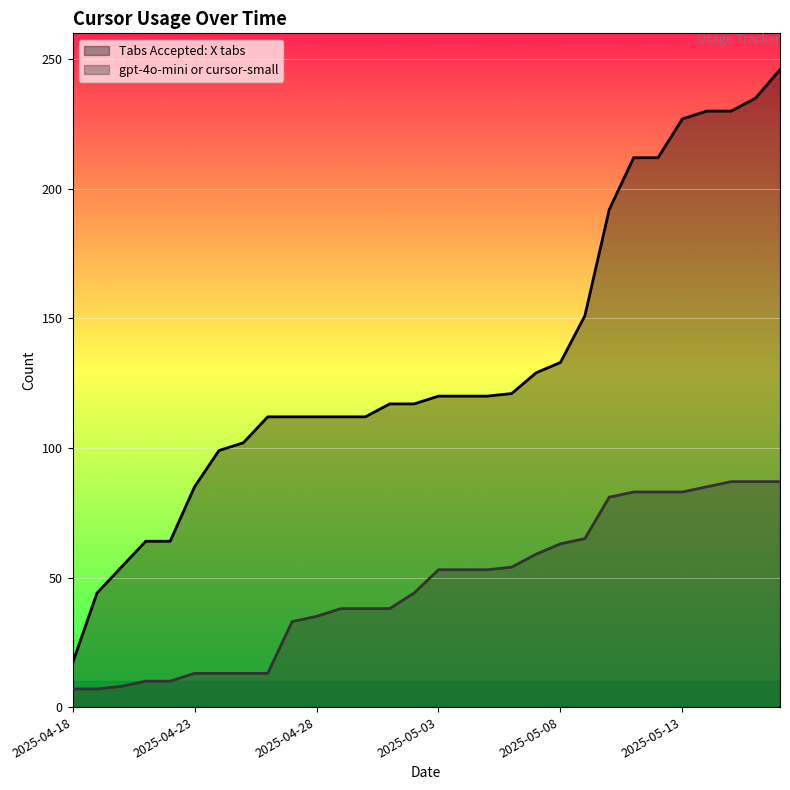

What is the total value across all series at 2025-05-04?

173